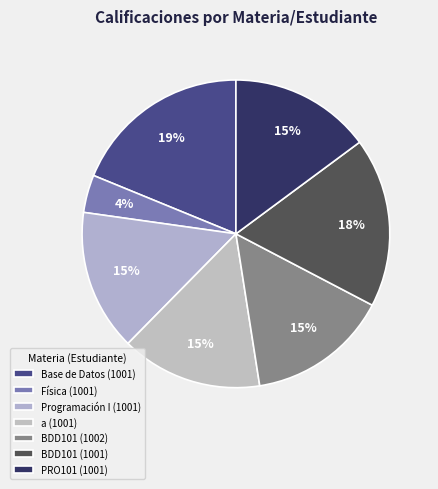

Does BDD101 (1002) account for over 50% of the chart?

No